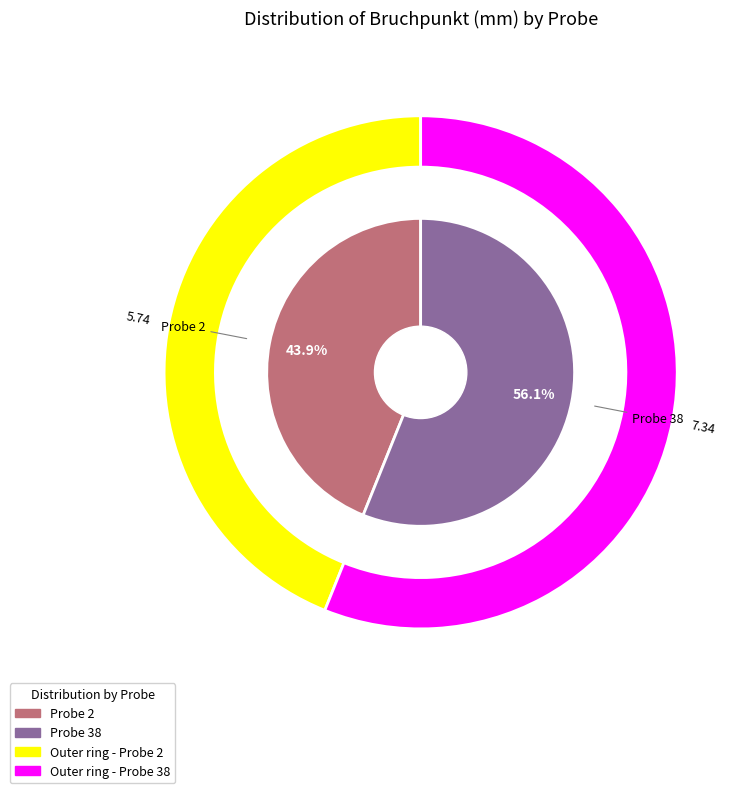

To the nearest percent, what is the difference between the largest and smallest slice percentages?

12%